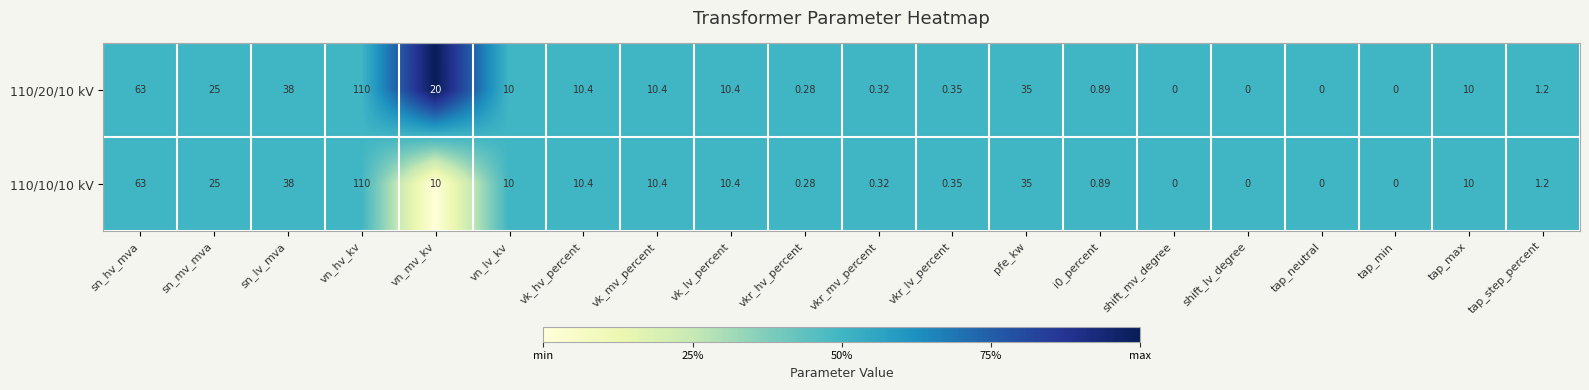

At which category does the chart reach its peak across all series?

vn_hv_kv